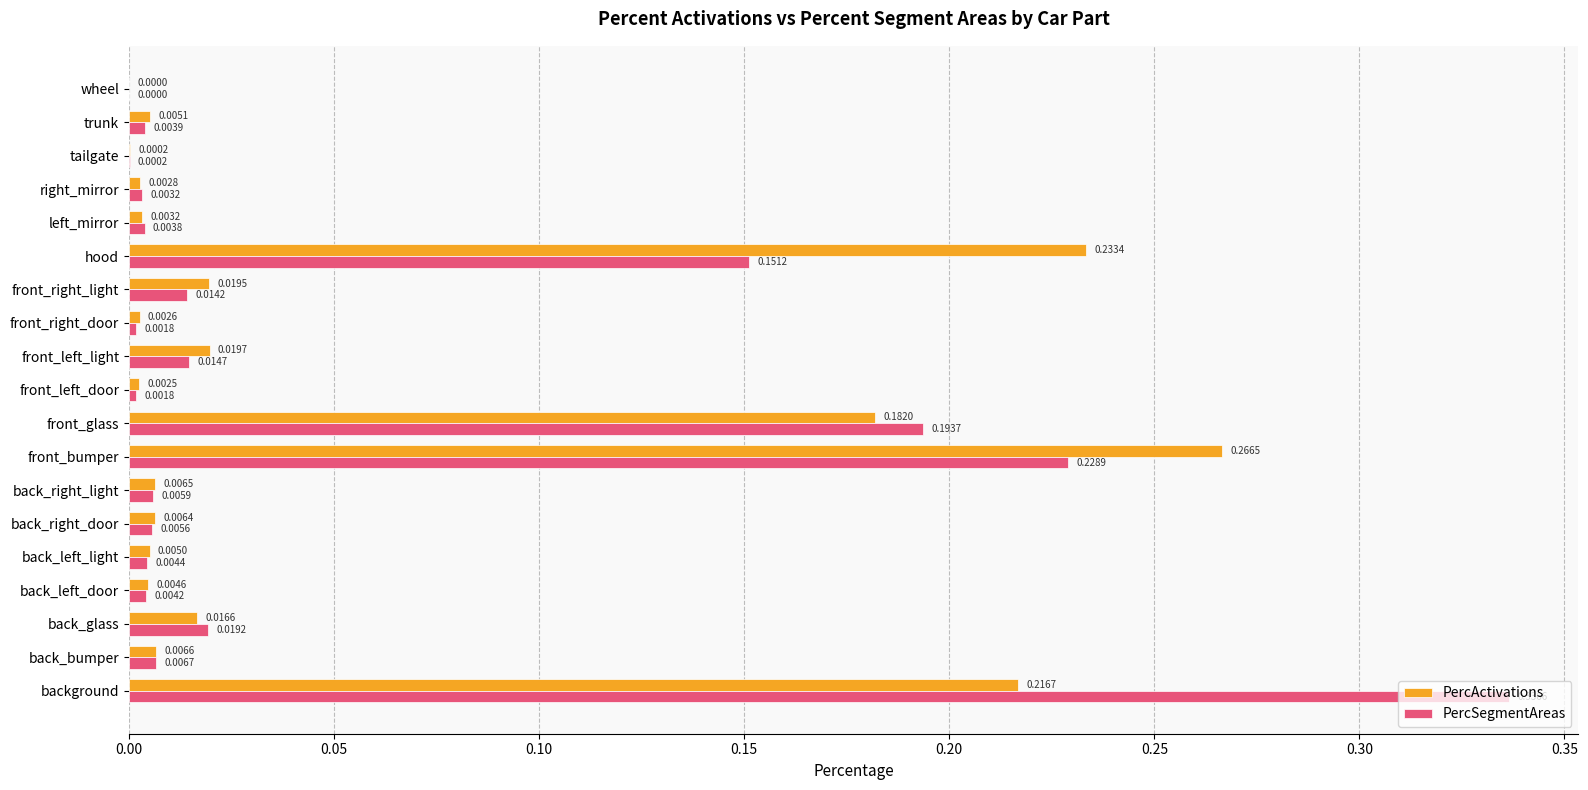

What is the sum of all PercActivations values?

1.0